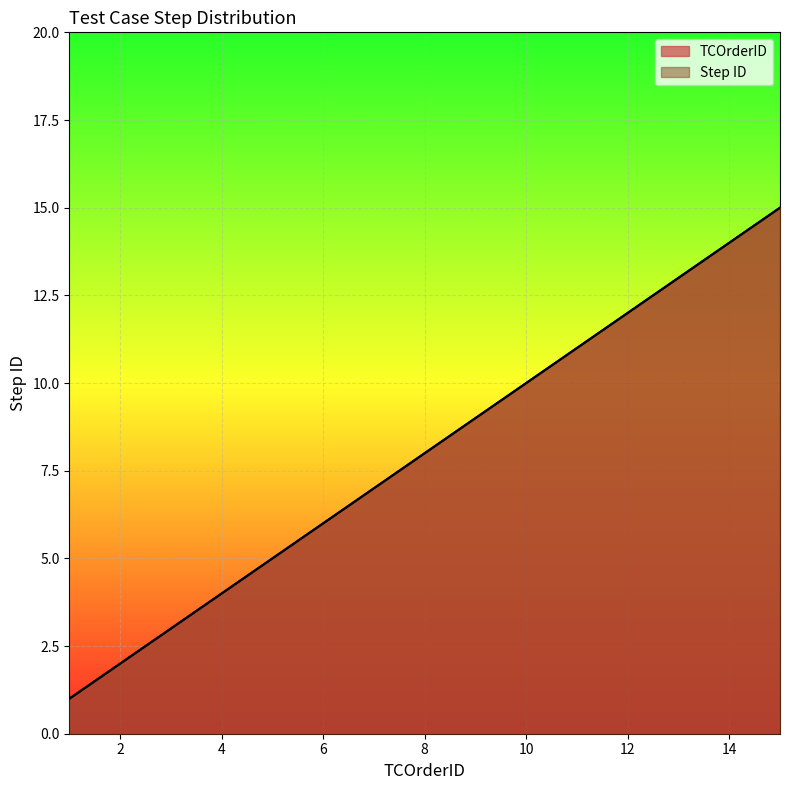

Reading left to right, what are all the values shown in this chart?

TCOrderID: 1=1	2=2	3=3	4=4	5=5	6=6	7=7	8=8	9=9	10=10	11=11	12=12	13=13	14=14	15=15
Step ID: 1=1	2=2	3=3	4=4	5=5	6=6	7=7	8=8	9=9	10=10	11=11	12=12	13=13	14=14	15=15